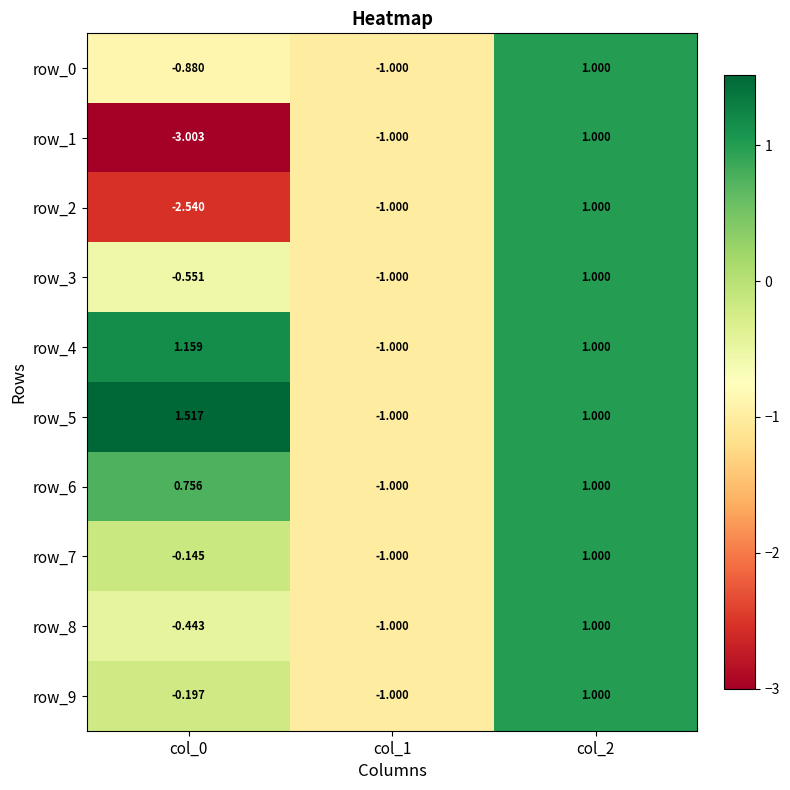

Which series has the largest range (max minus min)?

row_1